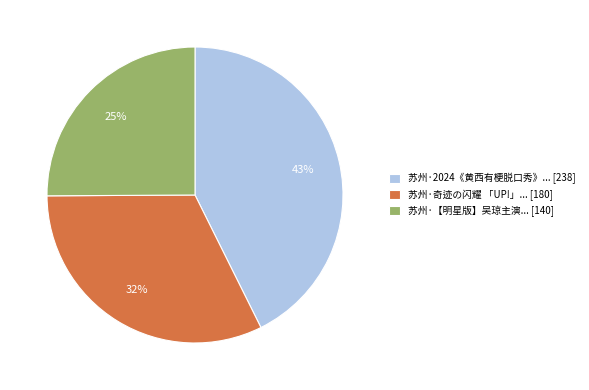

What is the smallest slice in the pie chart?

苏州·【明星版】吴琼主演... [140]